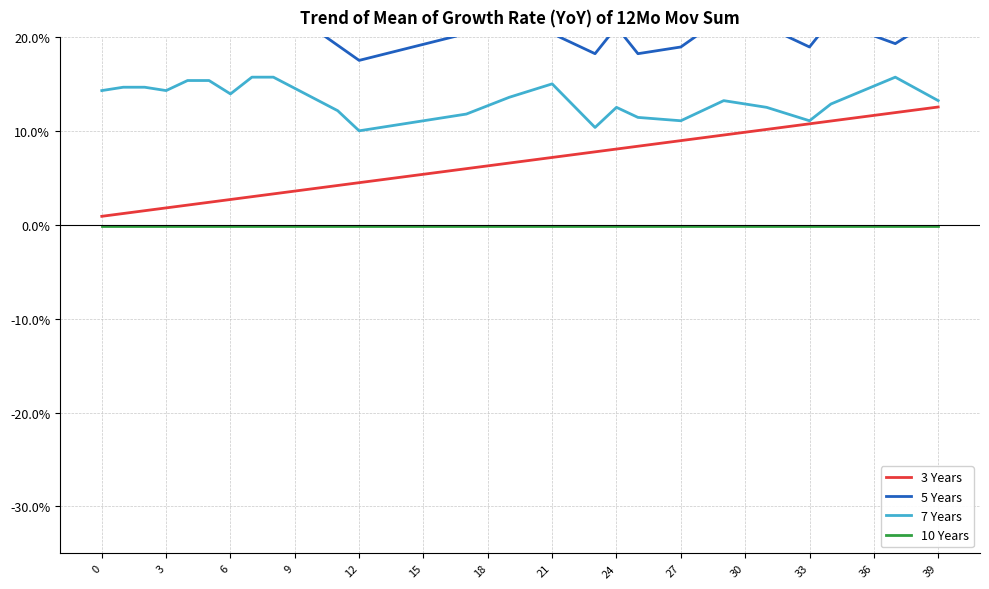

How many categories are shown in the chart?

40